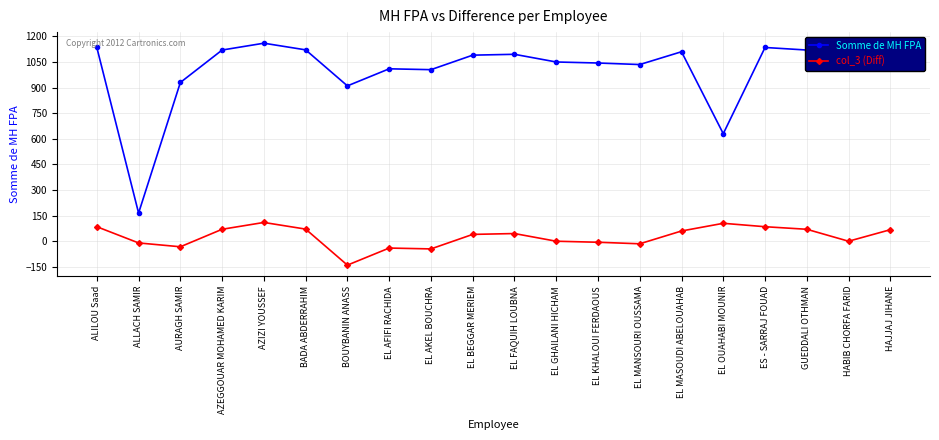

True or false: col_3 (Diff) and Somme de MH FPA cross at least once.

False